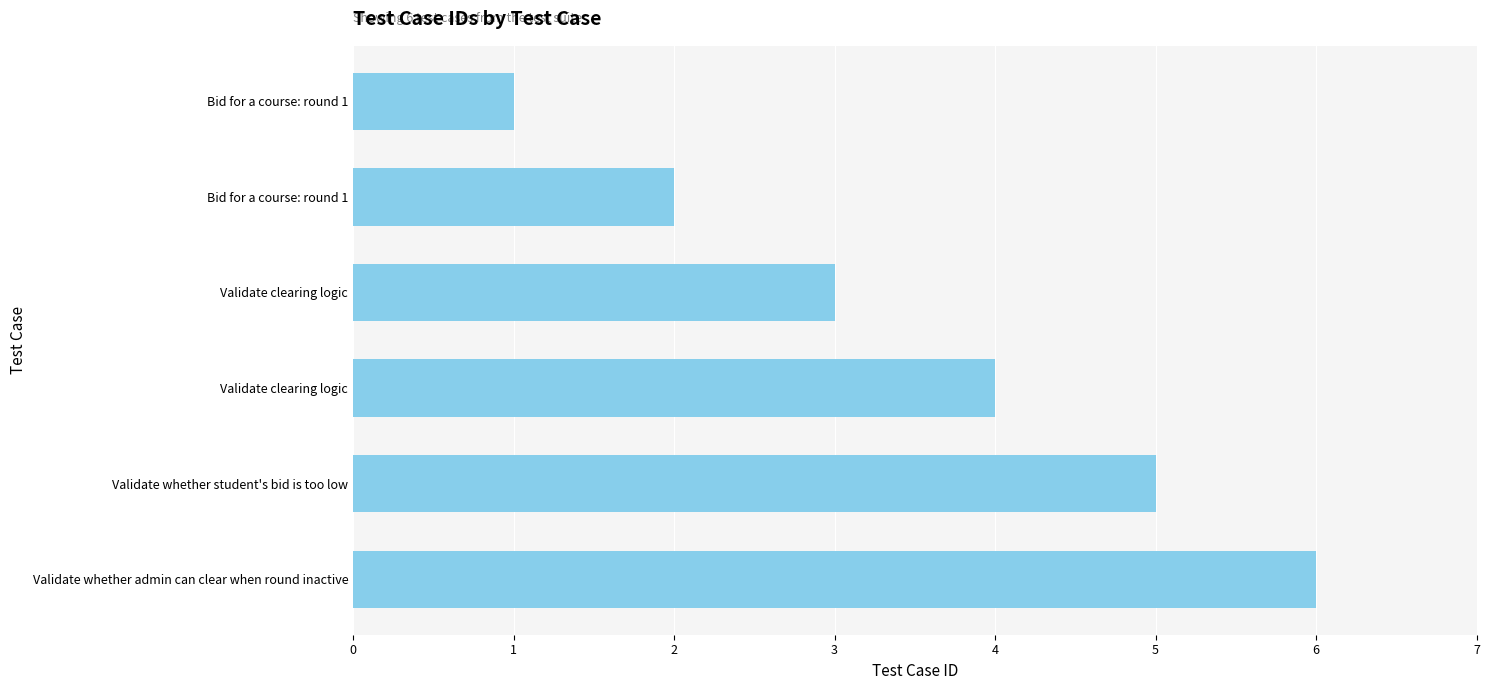

What is the difference between the maximum and minimum values?

5